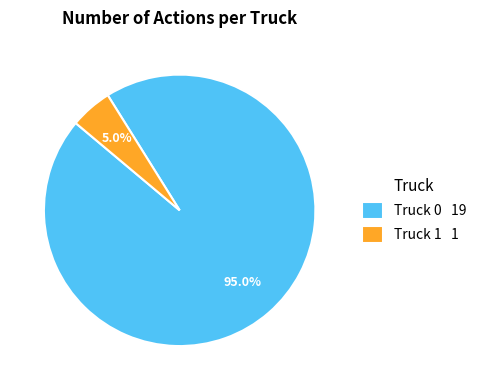

Is it true that Truck 0 is 95% of the pie?

True